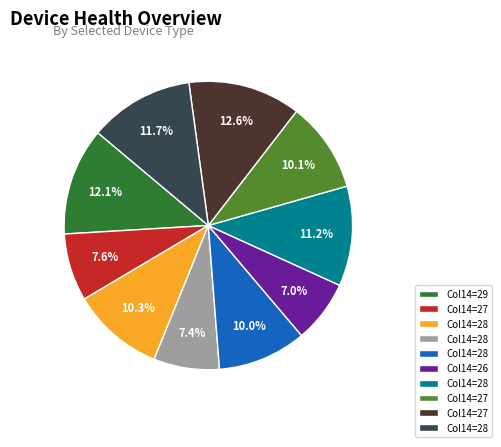

Does any single category account for the majority?

No